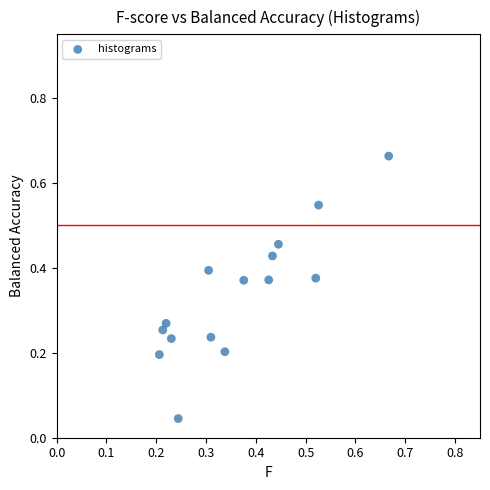

What is the range of Y values (max minus min)?

0.6